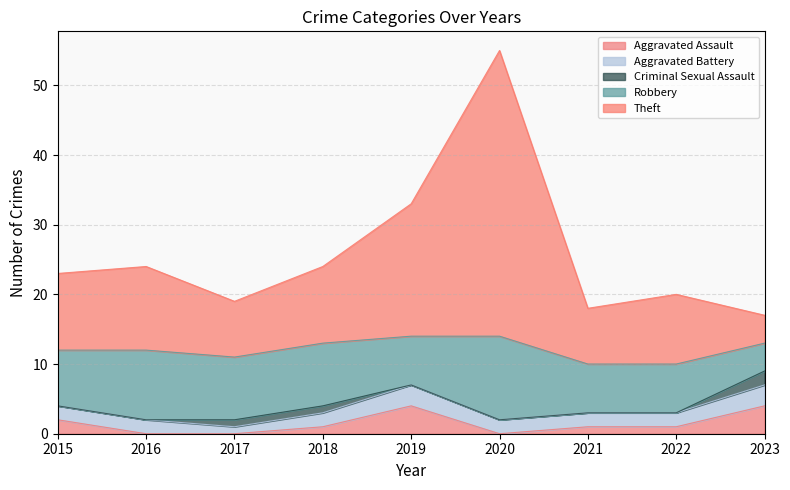

Does the chart display data point markers on the line(s)?

No